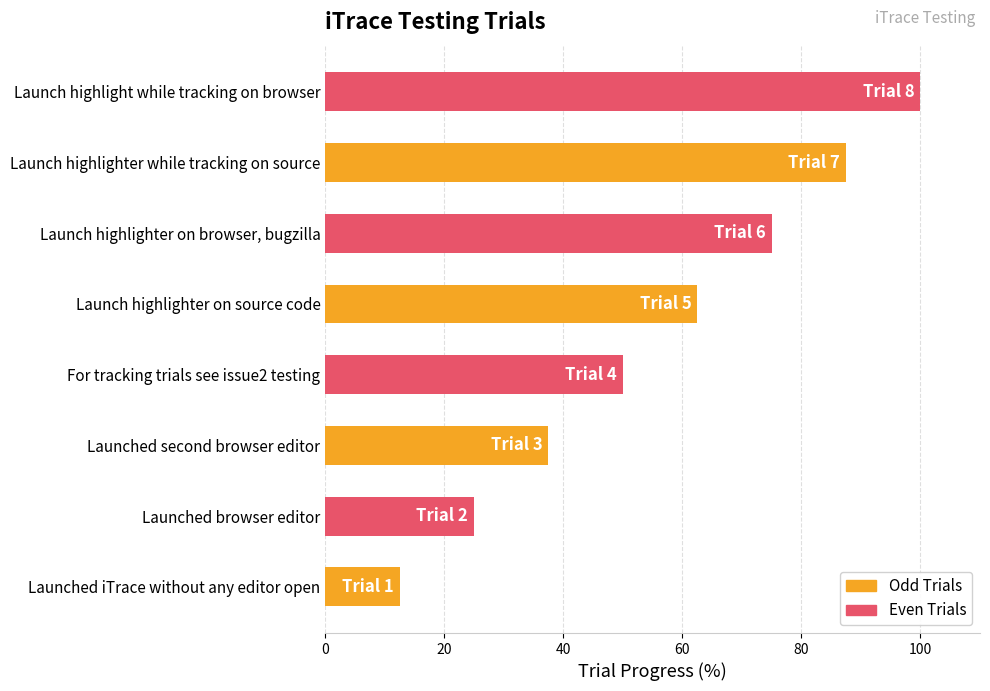

At which label is the value closest to 56?

For tracking trials see issue2 testing